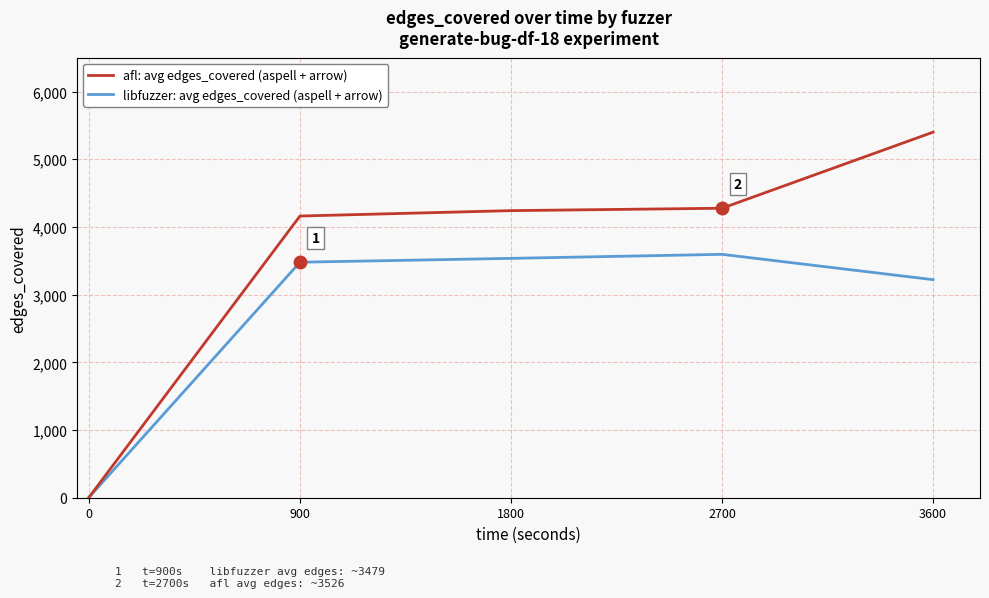

How many lines are shown in the chart?

2